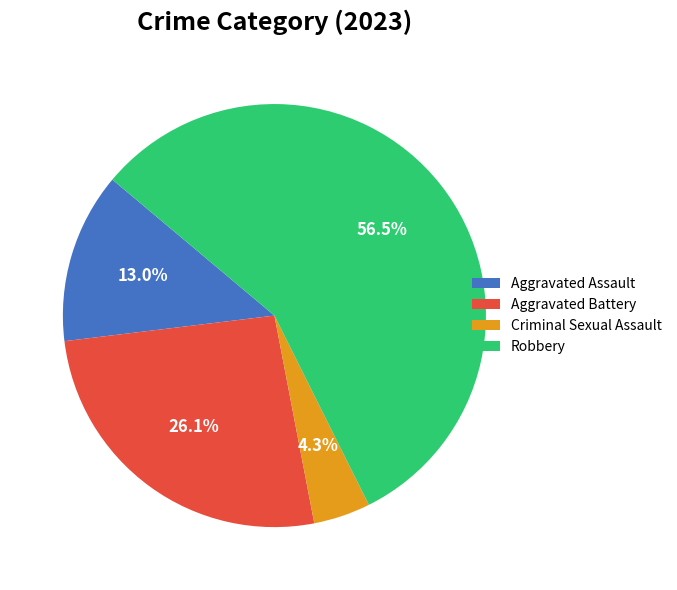

To the nearest percent, what portion does Aggravated Battery represent?

26%